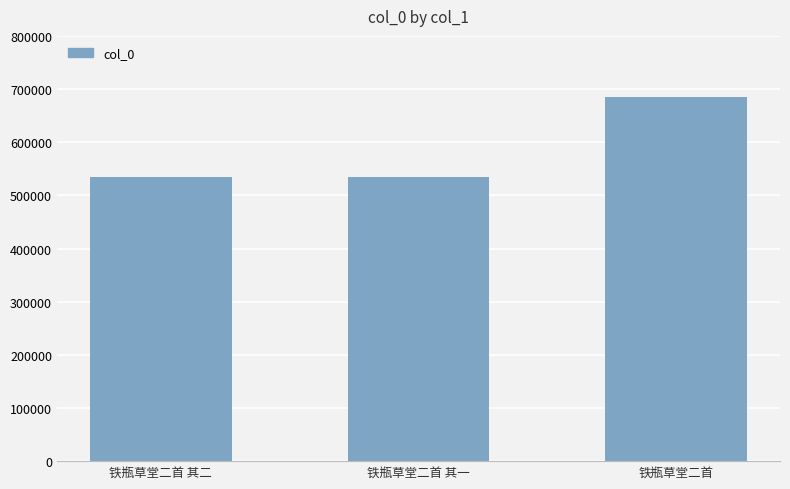

What is the smallest value displayed?

535386